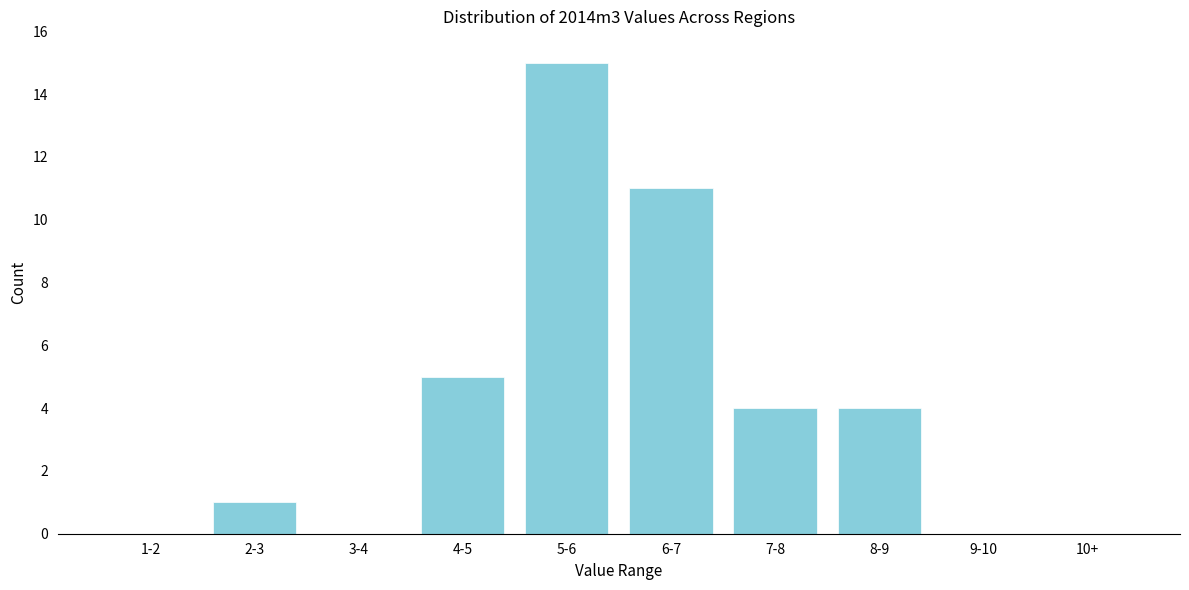

Reading left to right, what are all the values shown in this chart?

1-2=0	2-3=1	3-4=0	4-5=5	5-6=15	6-7=11	7-8=4	8-9=4	9-10=0	10+=0